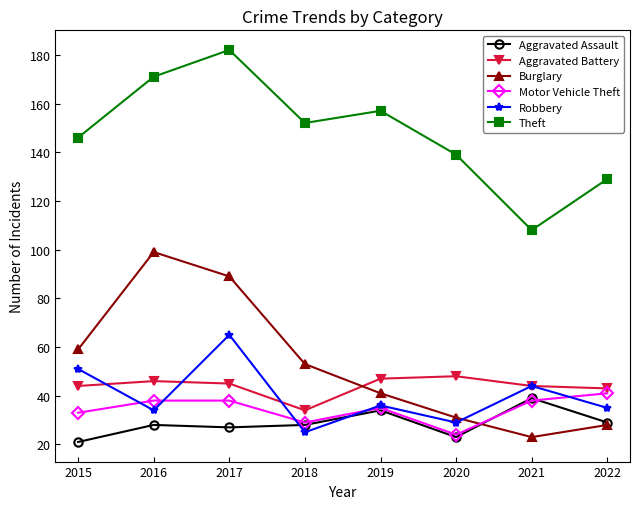

What is the maximum value shown in the chart?

182